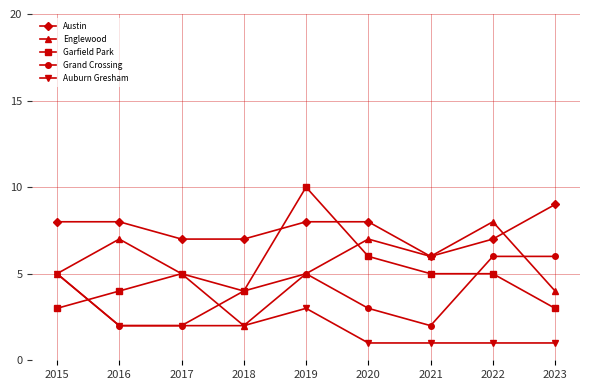

At which category is the sum across all series the highest?

2019